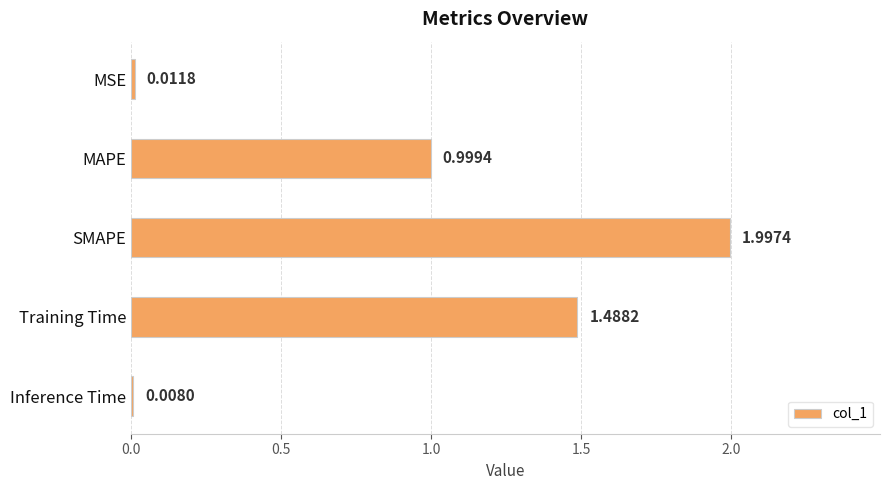

What is the change in value from Training Time to Inference Time?

-1.5